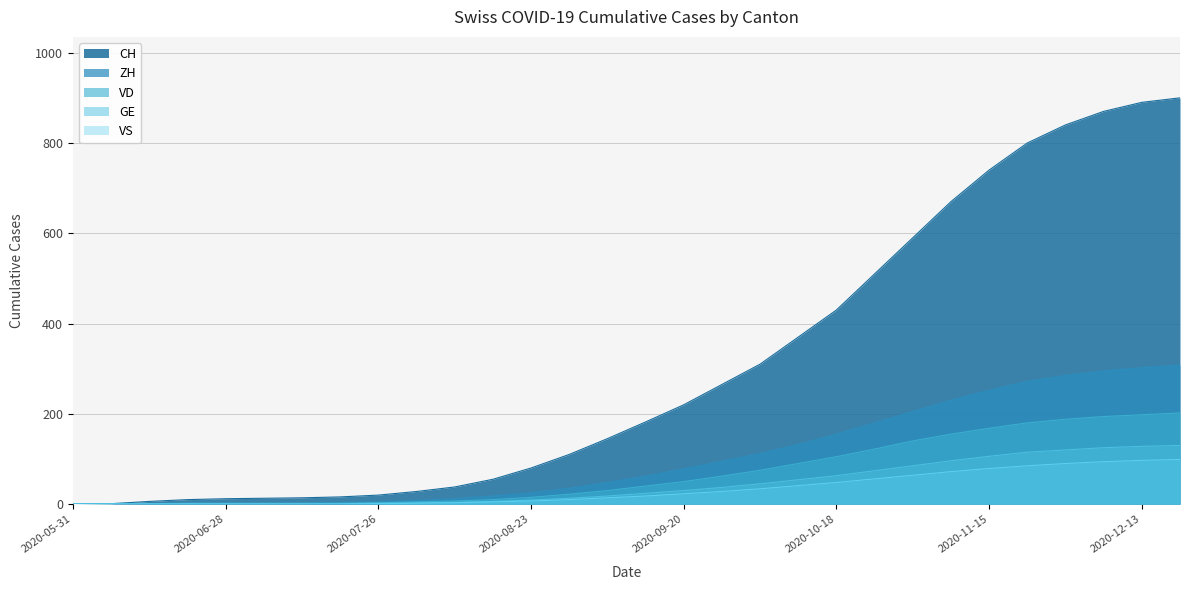

At which category does the chart reach its minimum across all series?

2020-05-31